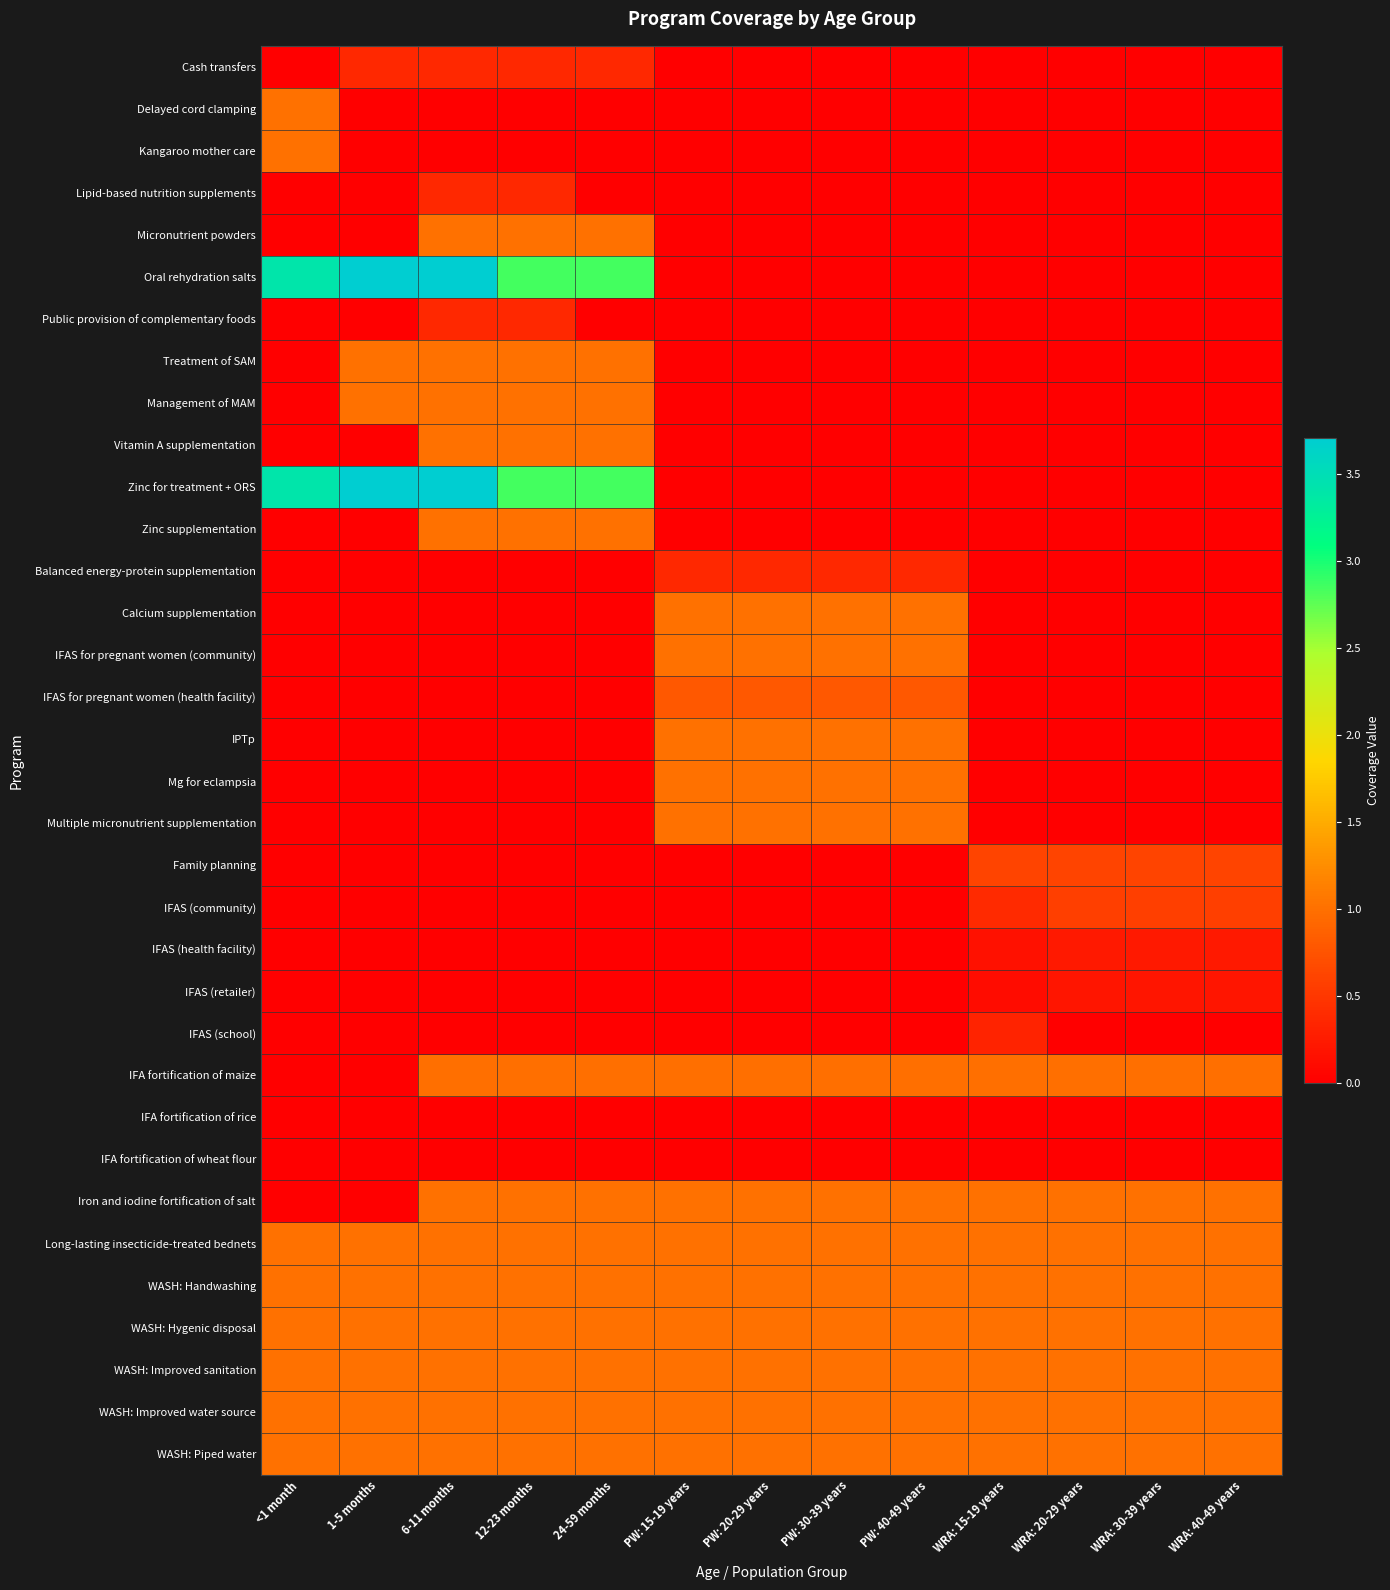

Is it true that WASH: Handwashing equals 1.0 at PW: 30-39 years?

True